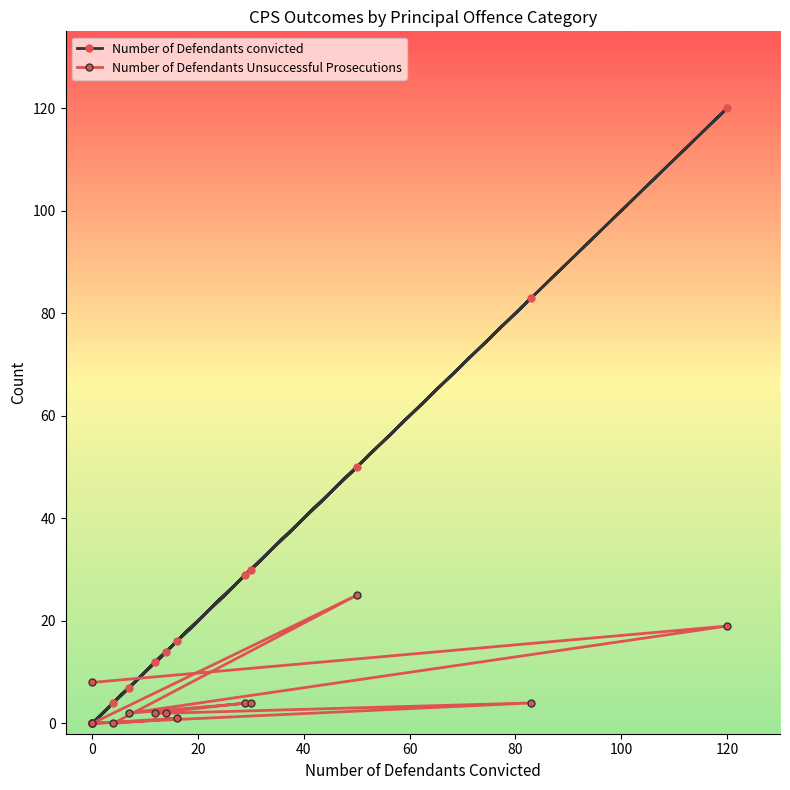

How many lines are shown in the chart?

2